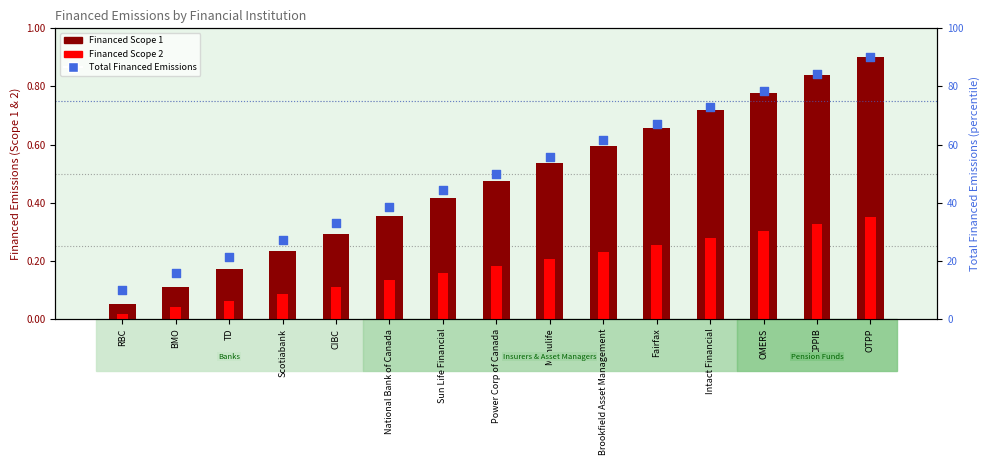

At which category is the sum across all series the highest?

OTPP